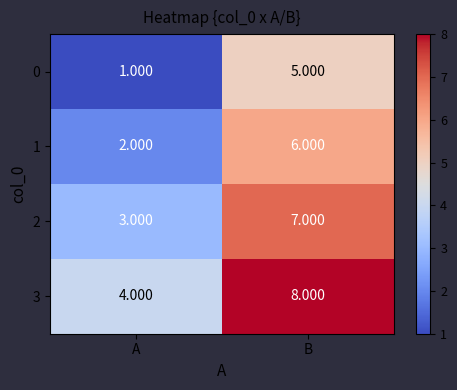

Rank the series at B from lowest to highest value.

0, 1, 2, 3